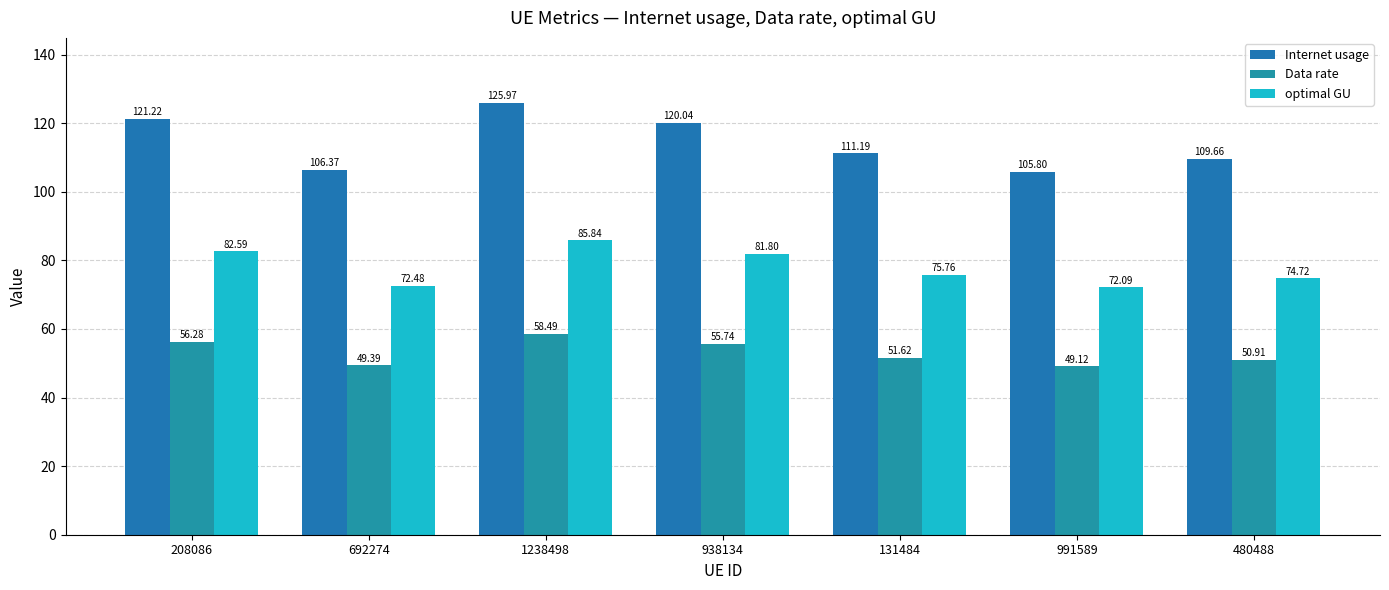

Reading left to right, list all the values displayed in this chart.

Internet usage: 121.2	106.4	126.0	120.0	111.2	105.8	109.7
Data rate: 56.3	49.4	58.5	55.7	51.6	49.1	50.9
optimal GU: 82.6	72.5	85.8	81.8	75.8	72.1	74.7